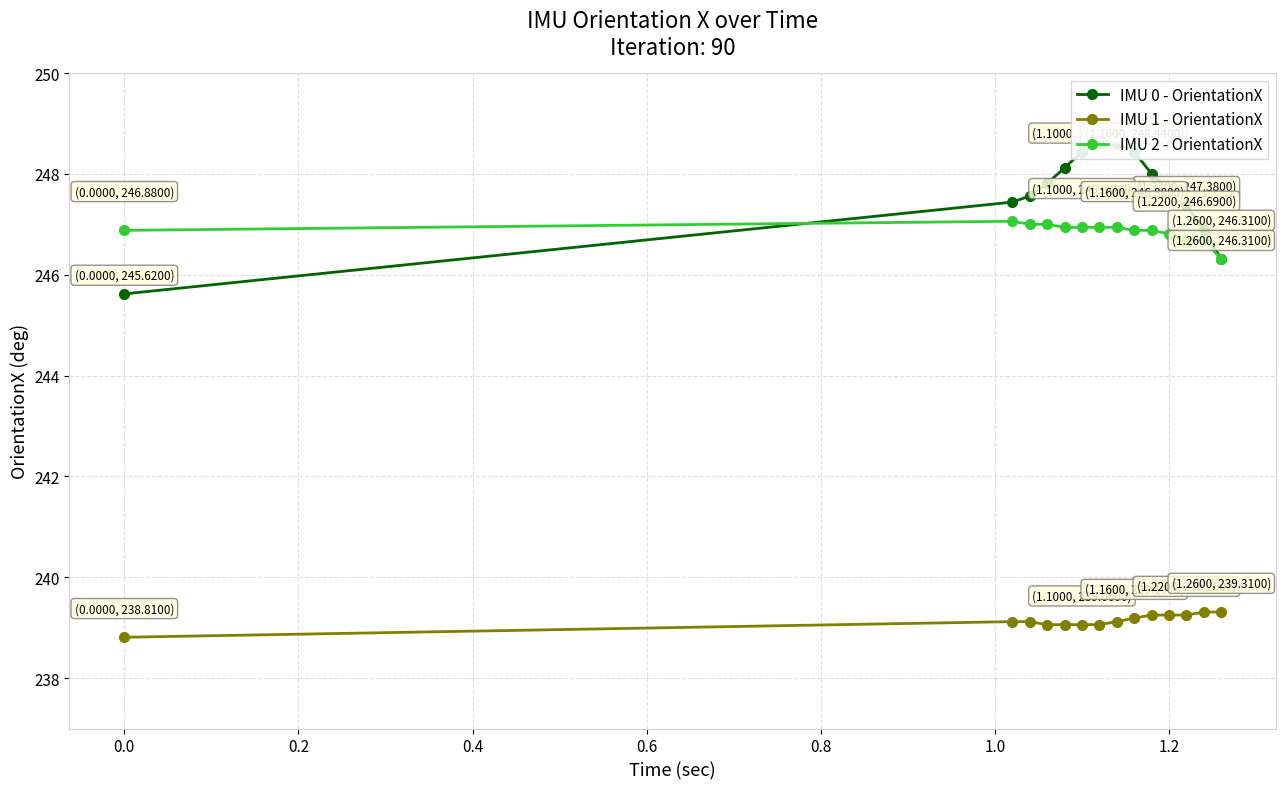

True or false: IMU 2 - OrientationX and IMU 1 - OrientationX intersect in this chart.

False